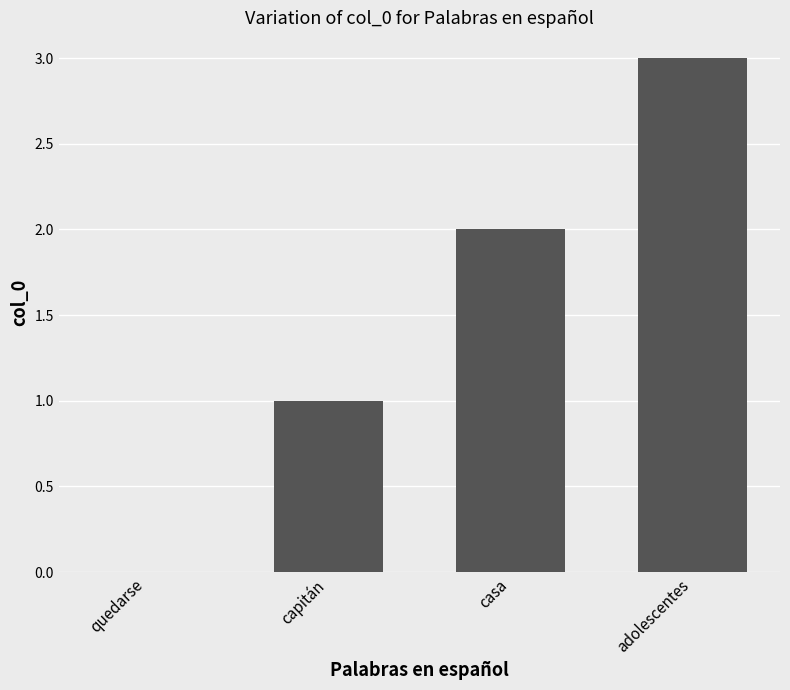

Between casa and adolescentes, which is larger?

adolescentes